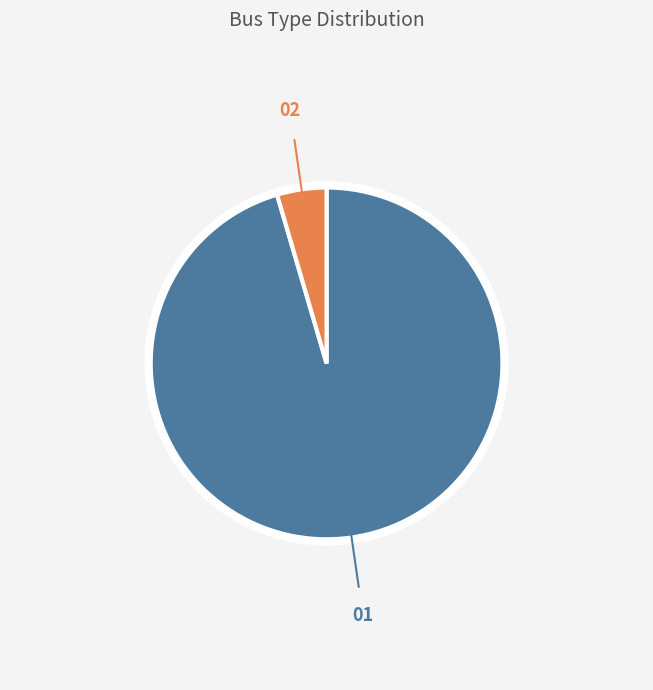

Is there any slice that represents more than half of the pie?

Yes